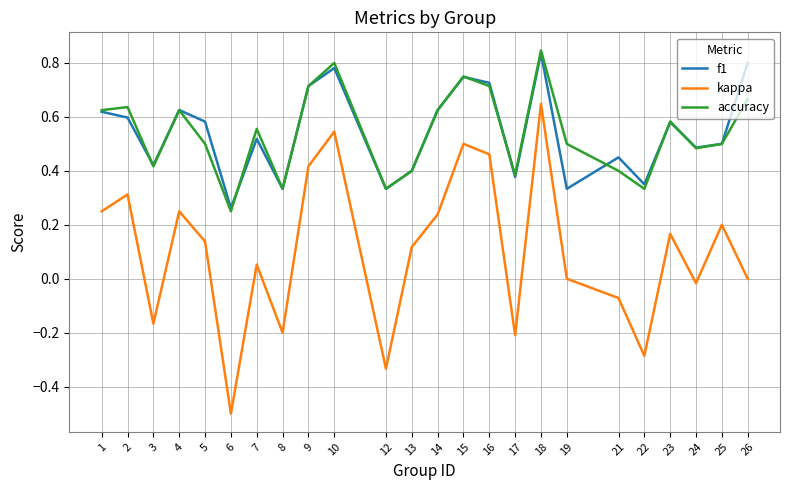

Which series changed the most between 6 and 25?

kappa